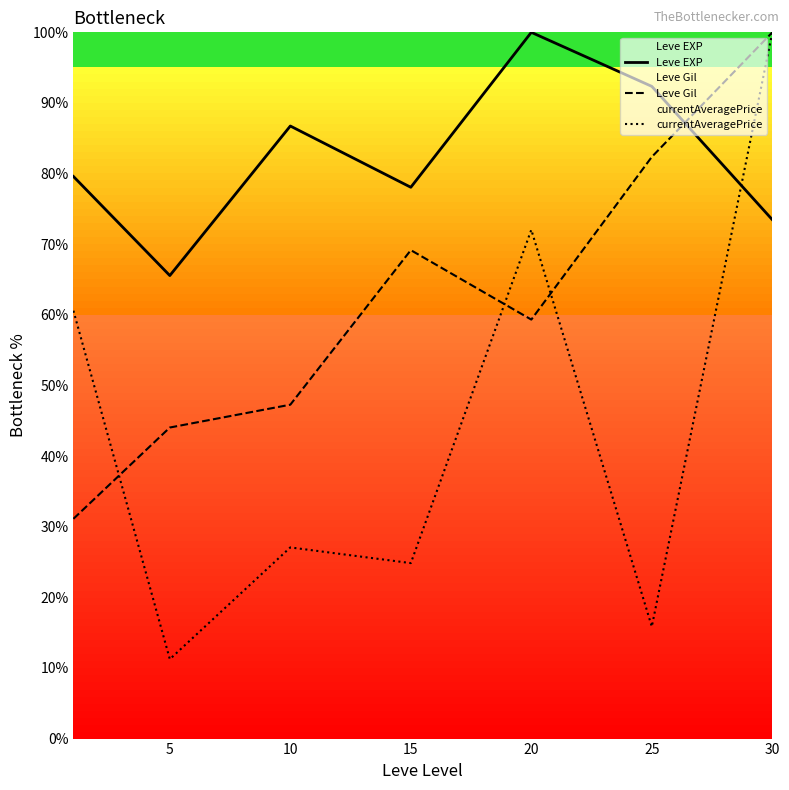

Rank the series at 25 from lowest to highest value.

currentAveragePrice, Leve Gil, Leve EXP